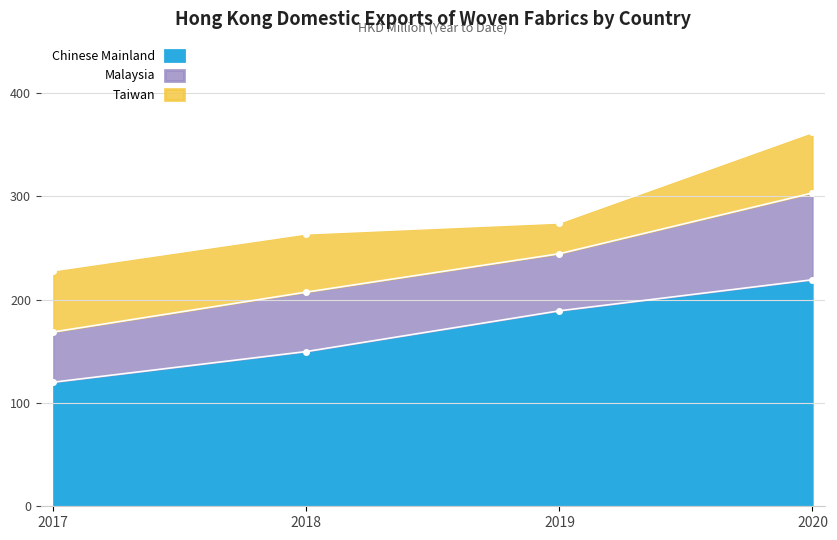

Which category has the lowest value across all series?

INDONESIA